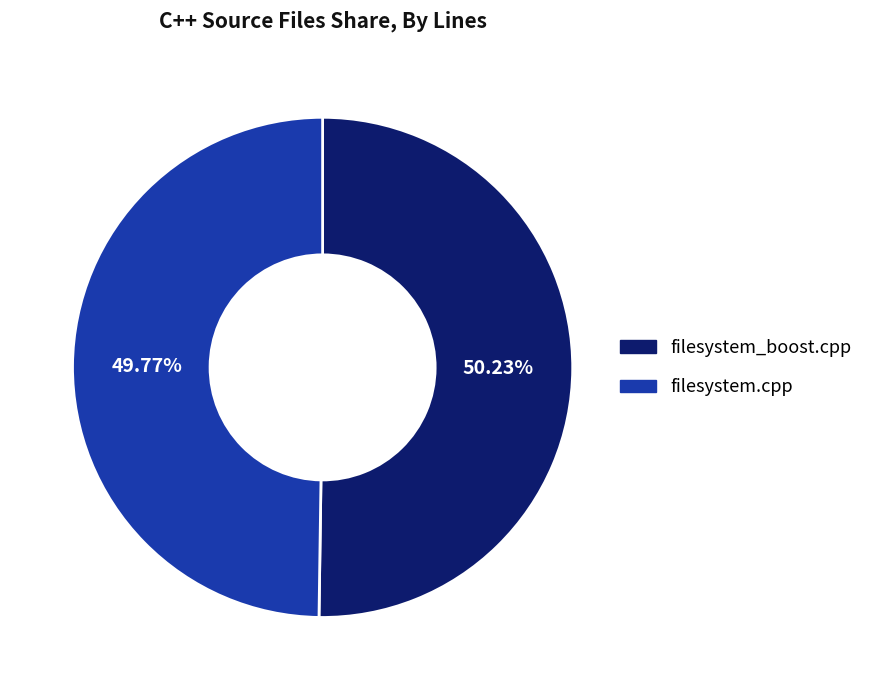

Count the number of slices in the pie.

2